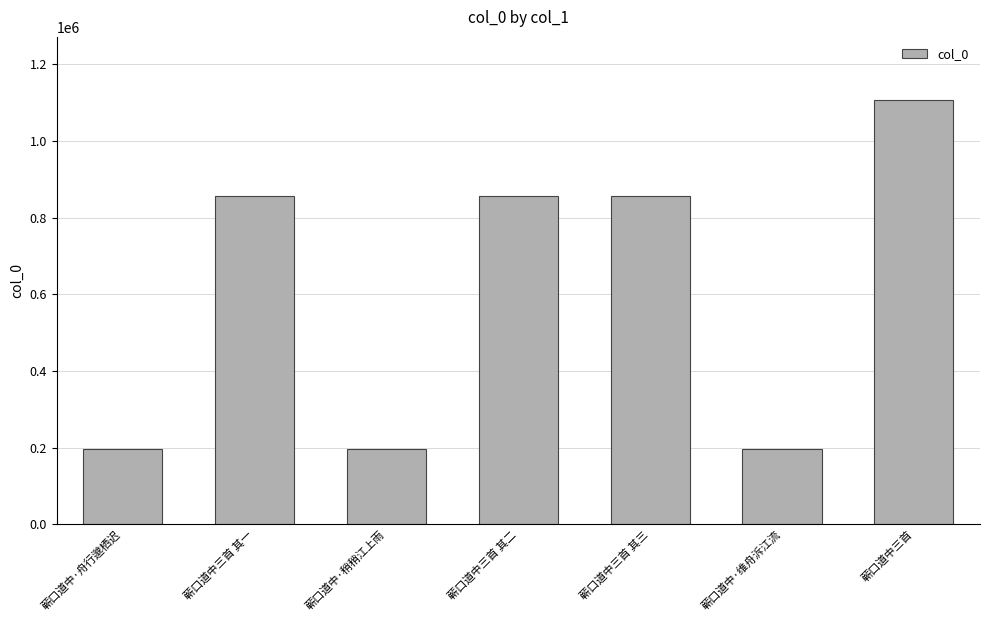

What is the smallest value displayed?

195603